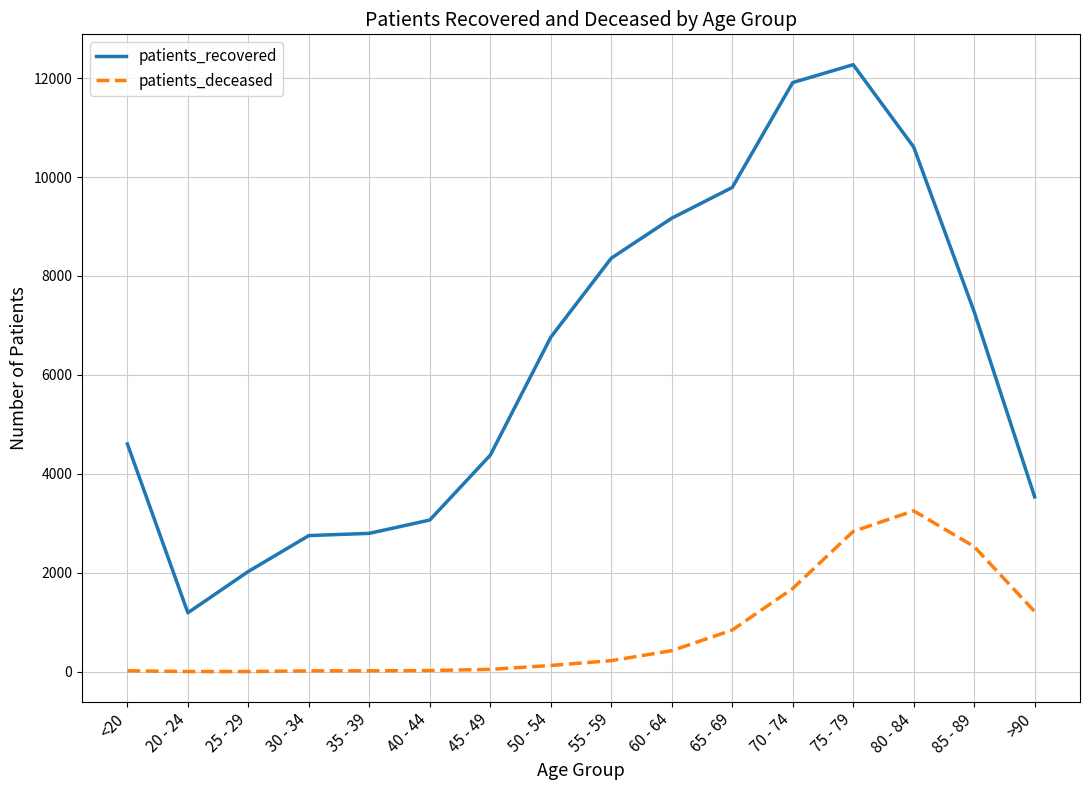

What is the difference between the highest and lowest values at >90?

2319